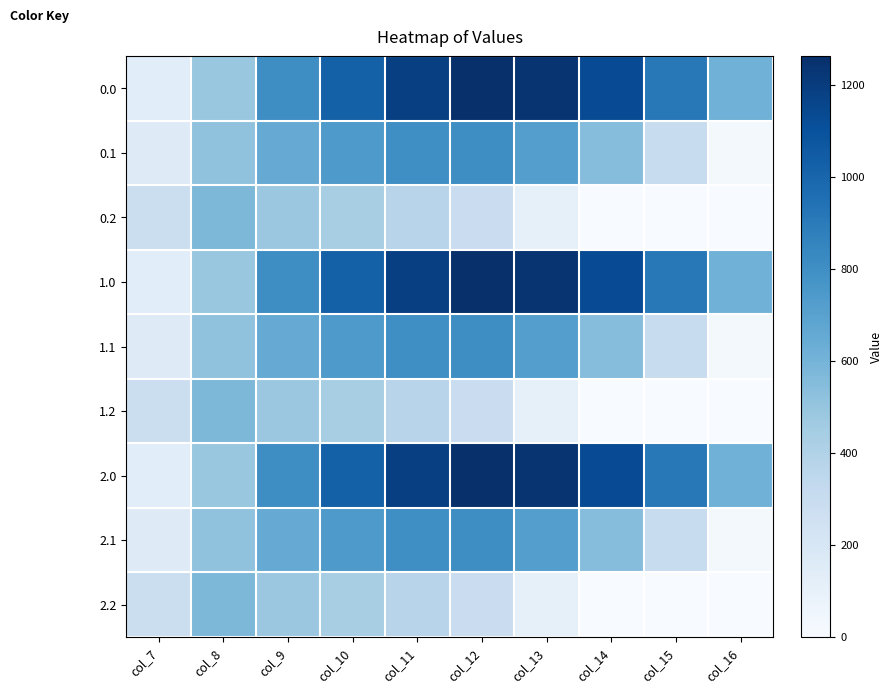

At which category does the chart reach its peak across all series?

col_12